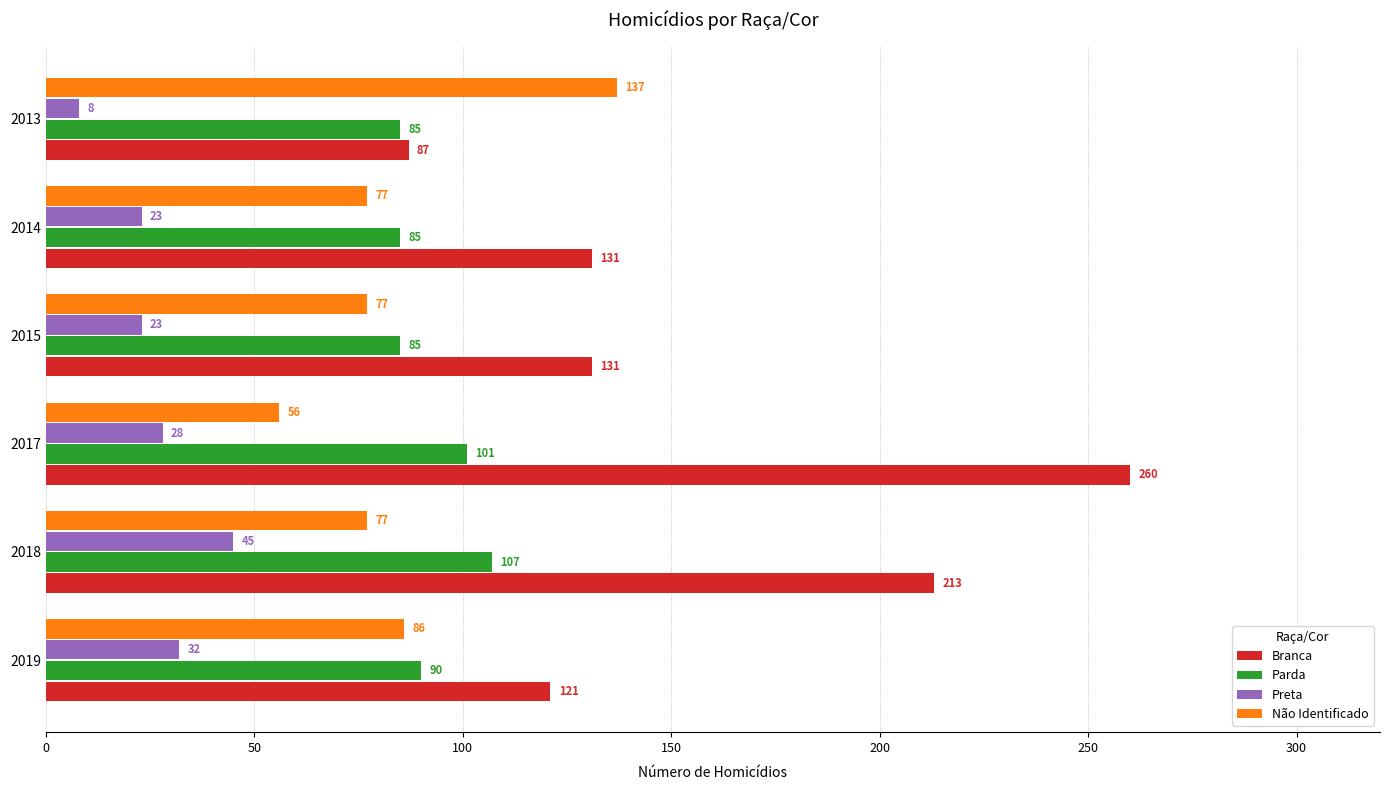

What is the difference between the second highest and second lowest values in the Parda series?

16